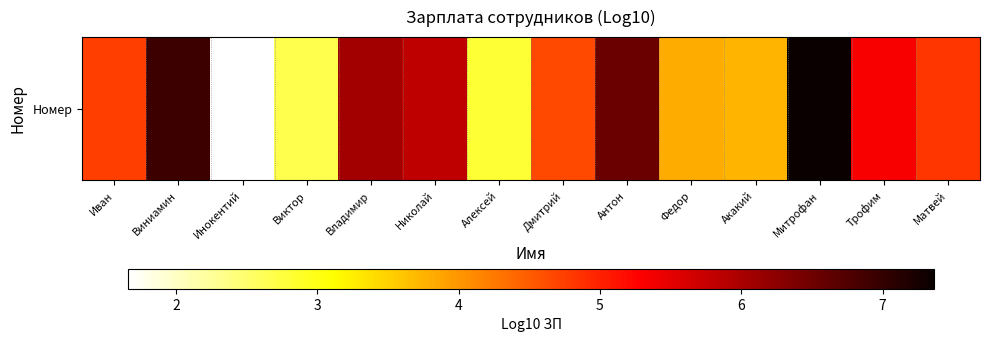

What is the minimum value shown in the chart?

1.7